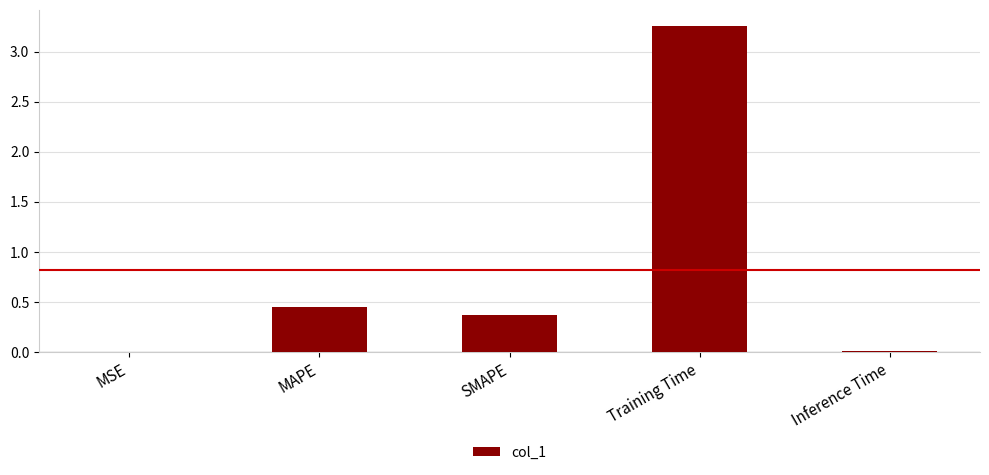

The chart shows a value of 0.4 at SMAPE. True or false?

True